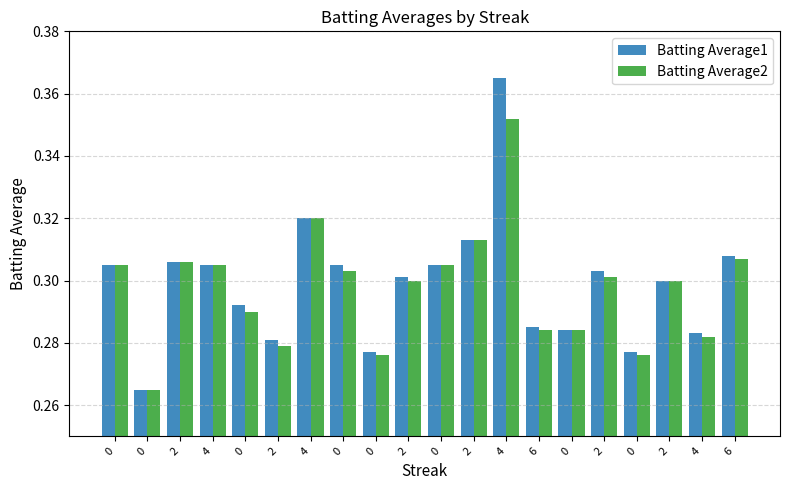

What are all the series names shown in the legend?

Batting Average1, Batting Average2